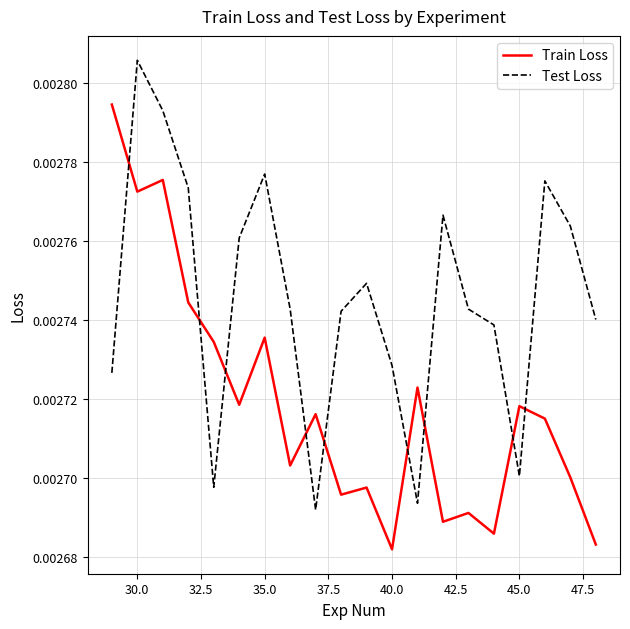

Count the Test Loss values in the range 0 to 1.

20